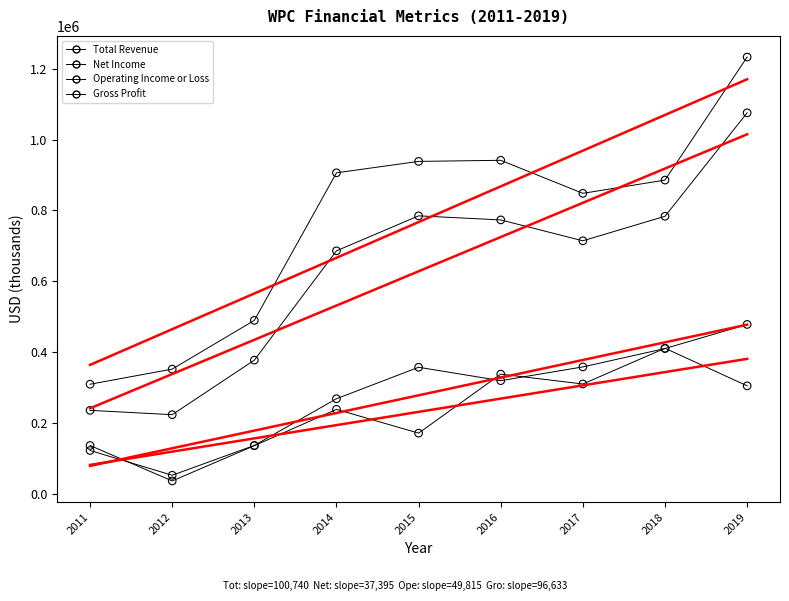

Which series has the largest Y range (max minus min)?

Total Revenue